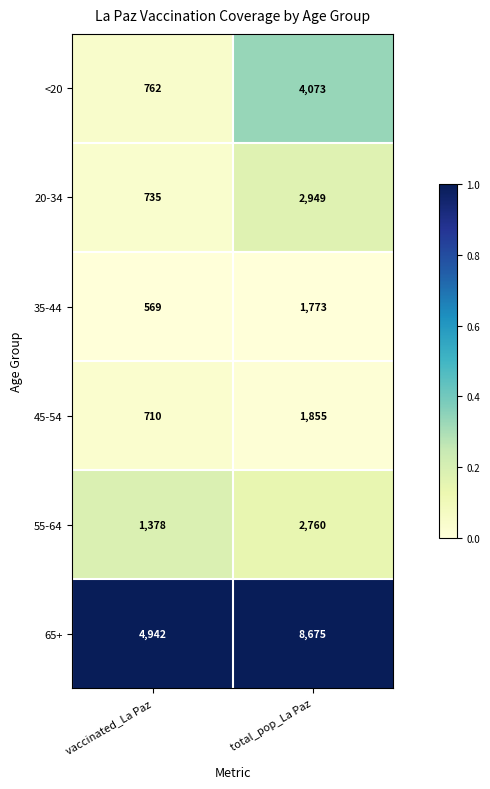

Reading right to left, what are all the values shown in this chart?

<20: total_pop_La Paz=4073	vaccinated_La Paz=762
20-34: total_pop_La Paz=2949	vaccinated_La Paz=735
35-44: total_pop_La Paz=1773	vaccinated_La Paz=569
45-54: total_pop_La Paz=1855	vaccinated_La Paz=710
55-64: total_pop_La Paz=2760	vaccinated_La Paz=1378
65+: total_pop_La Paz=8675	vaccinated_La Paz=4942